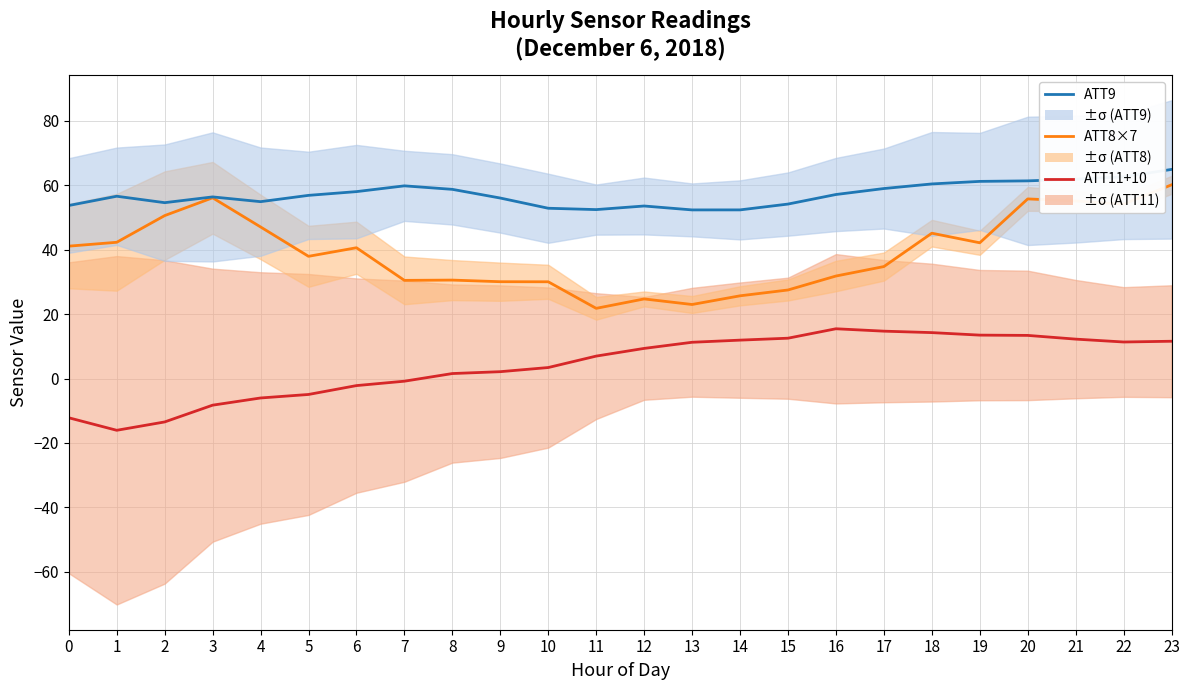

Which has a higher value, 8 or 14?

14